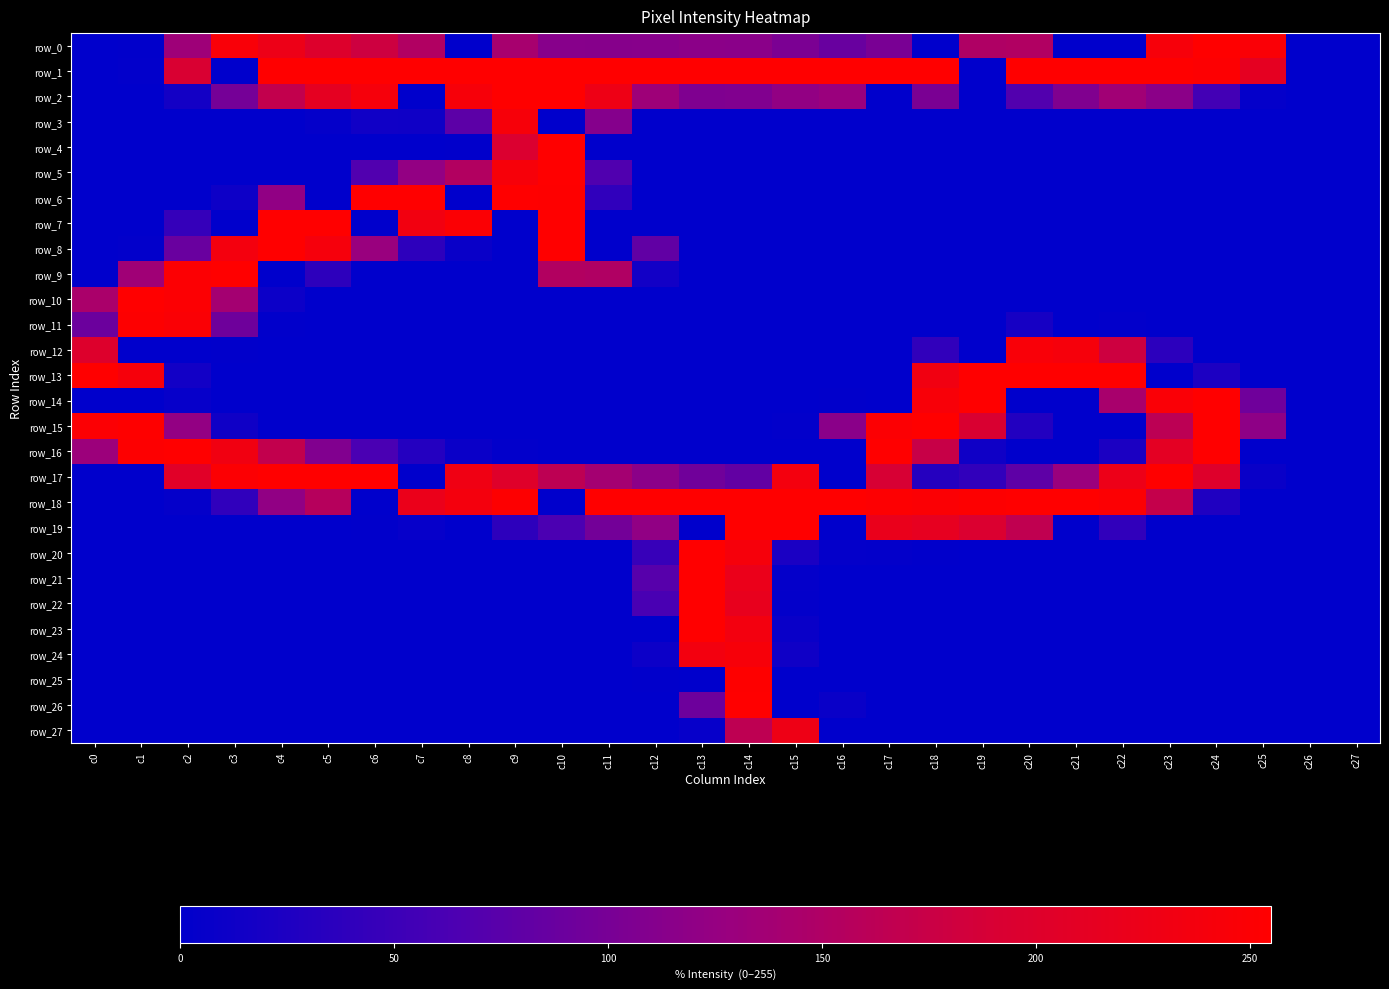

How many data points does each series have?

28